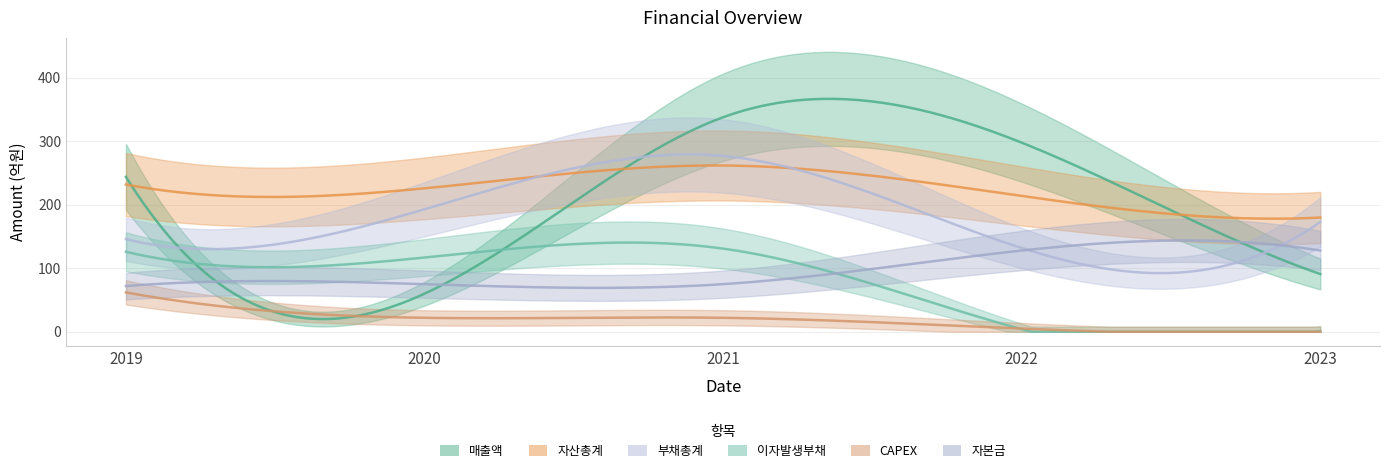

Which series has the largest range (max minus min)?

매출액